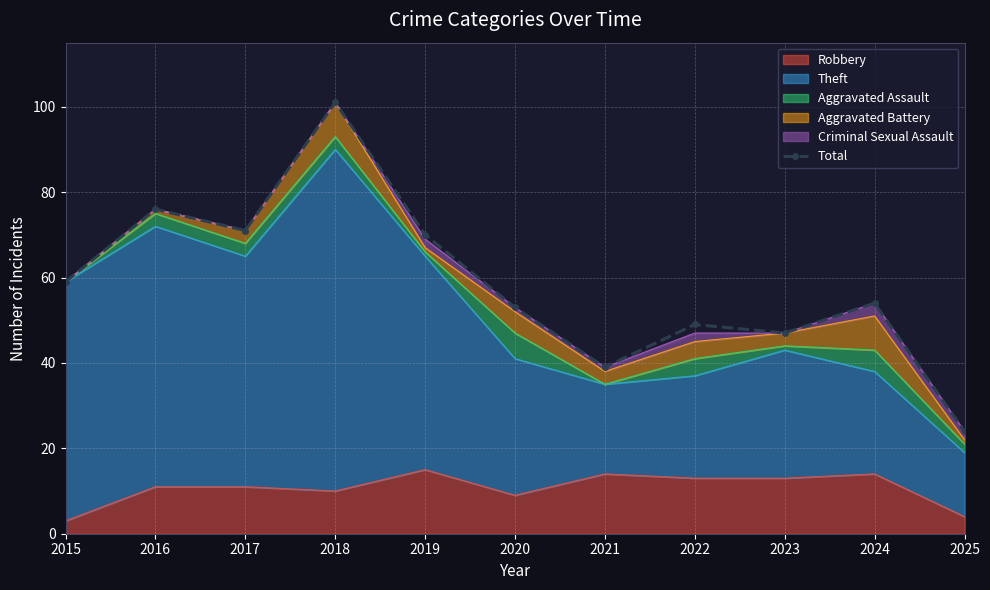

How many points are lower than both their immediate neighbors (excluding endpoints)?

3